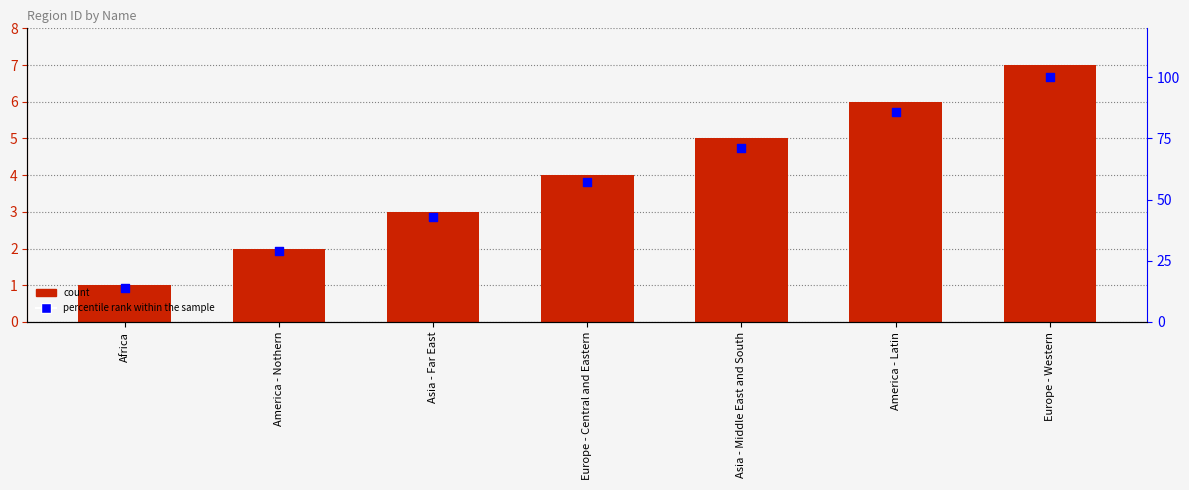

Which series reaches the minimum Y coordinate?

ID_region